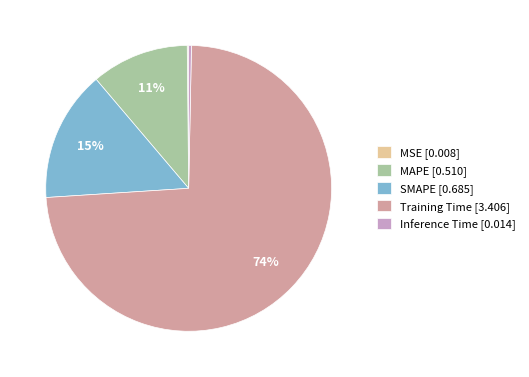

To the nearest percent, what percentage of the pie is SMAPE?

15%